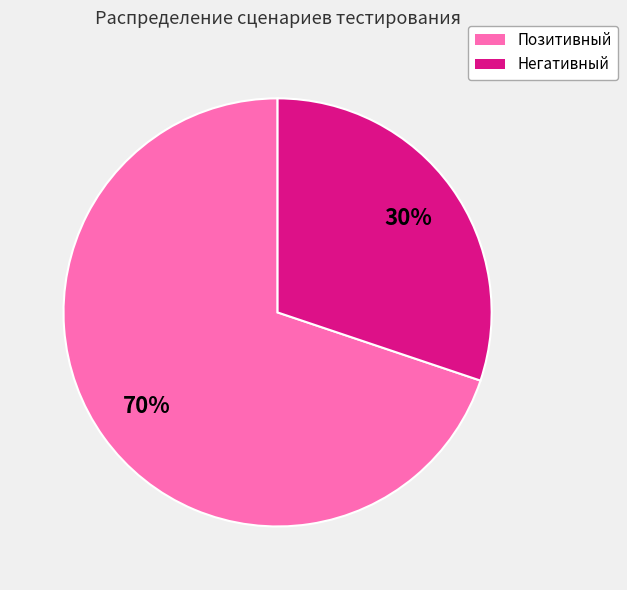

True or false: Негативный accounts for 30% of the total.

True